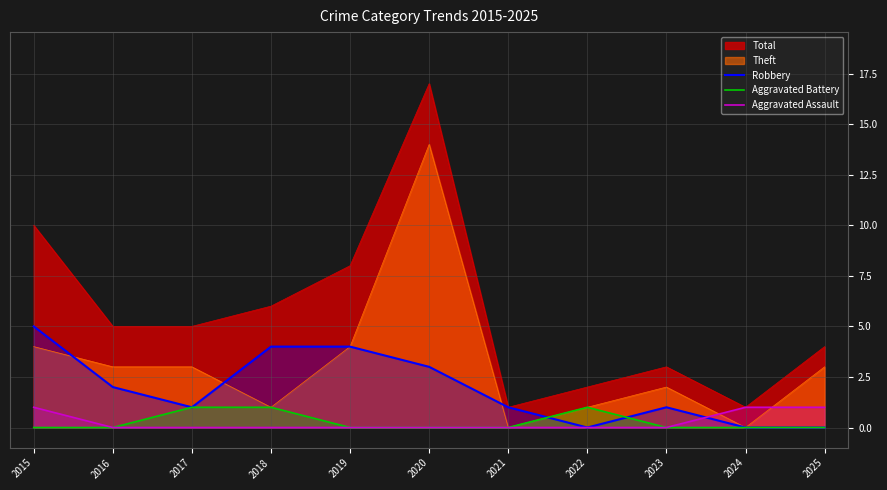

Is the value of Theft at 2016 greater than the value of Aggravated Assault at 2016?

Yes